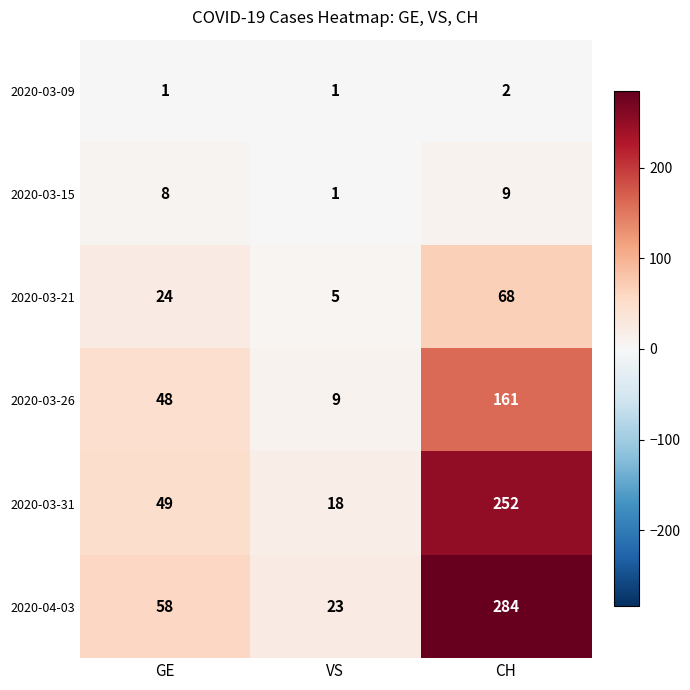

What is the greatest value displayed?

284